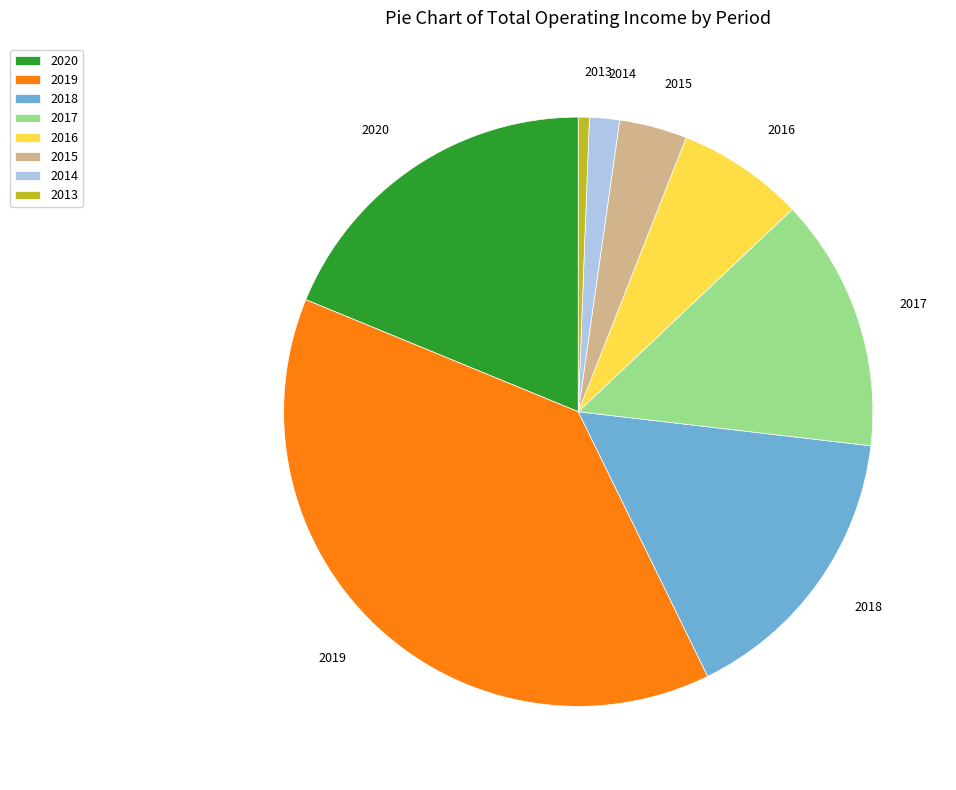

Approximately how many times larger is the value at 2015 compared to 2016?

0.5